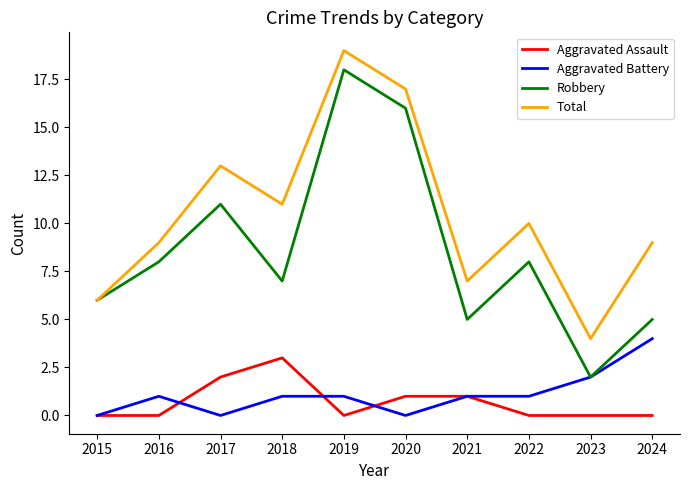

True or false: Robbery and Aggravated Assault intersect in this chart.

False